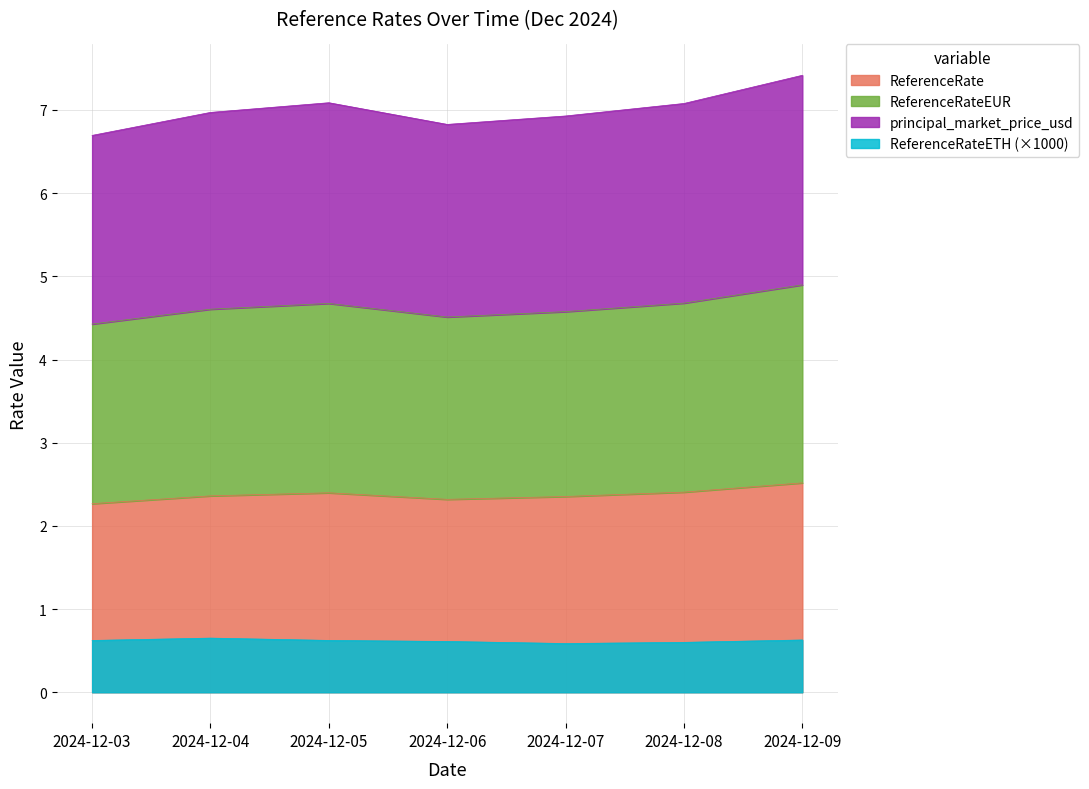

What is the maximum value for ReferenceRate?

2.5